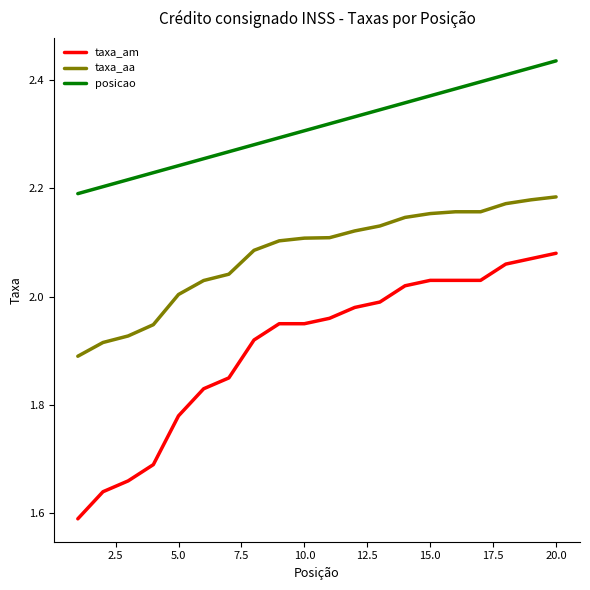

Which series has the largest total across all categories?

posicao